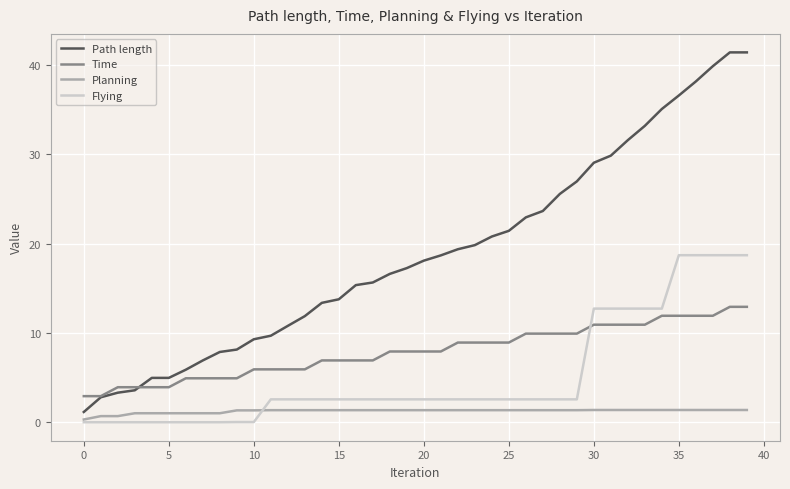

How many lines are shown in the chart?

4